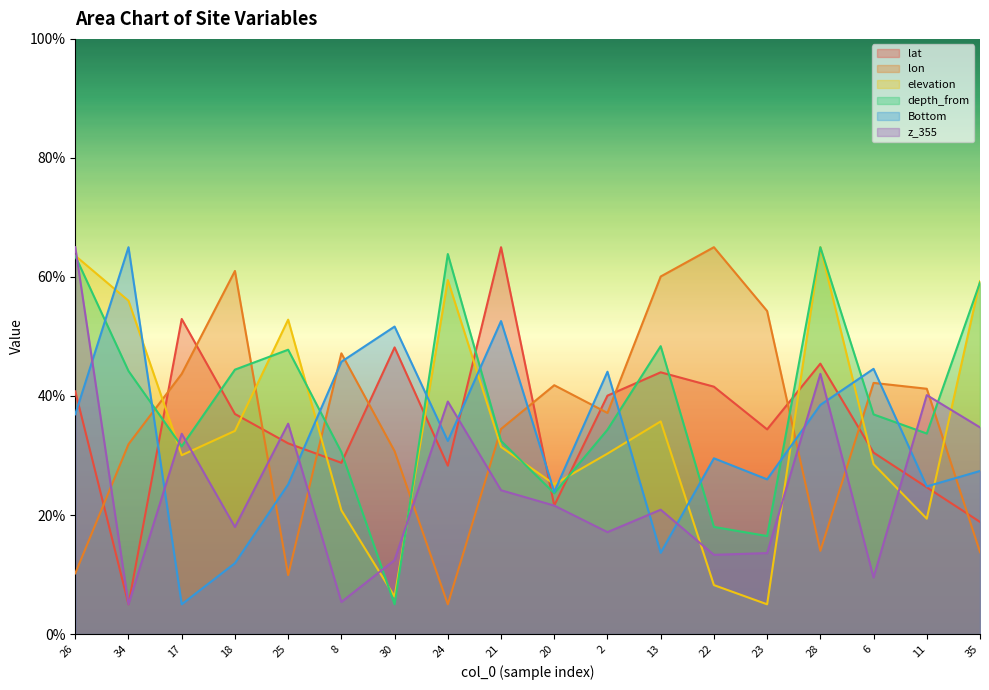

How many lines are shown in the chart?

6